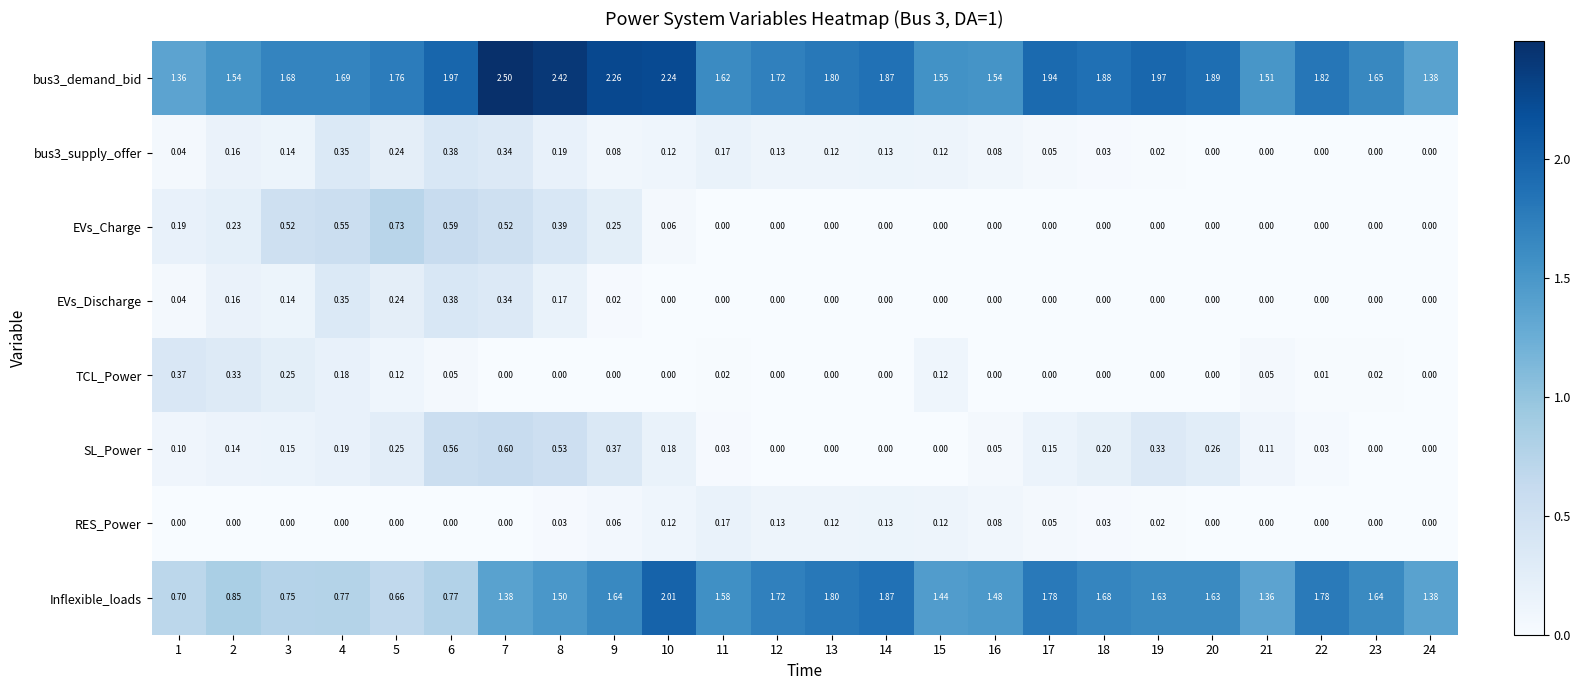

Which series changed the most between 4 and 9?

Inflexible_loads